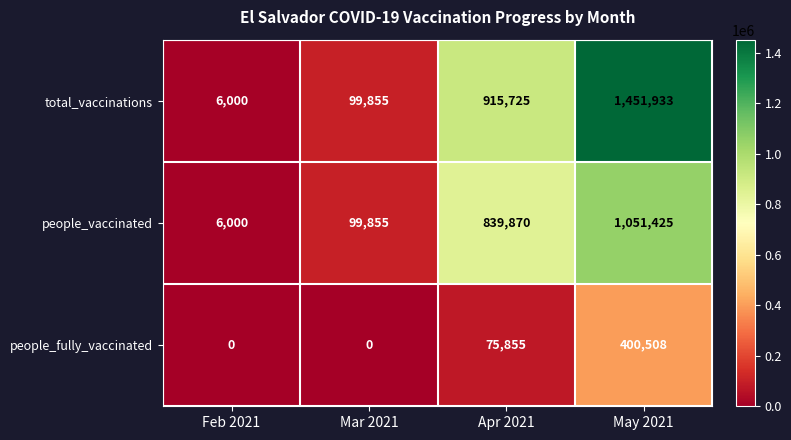

Rank the series by their average value, from highest to lowest.

total_vaccinations, people_vaccinated, people_fully_vaccinated